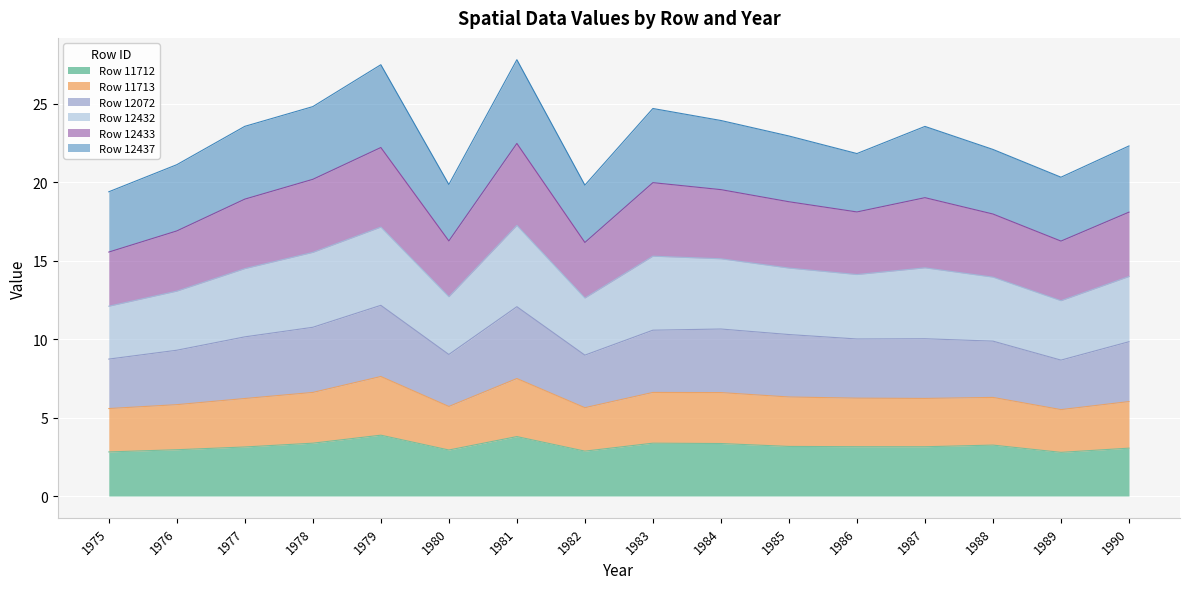

The Row 11713 series shows 2.0 at 1978. True or false?

False